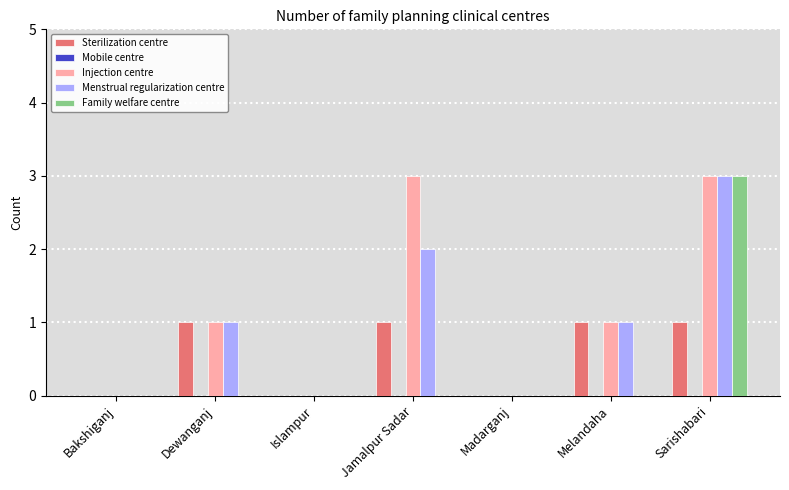

What value does the Injection centre series have at Sarishabari?

3